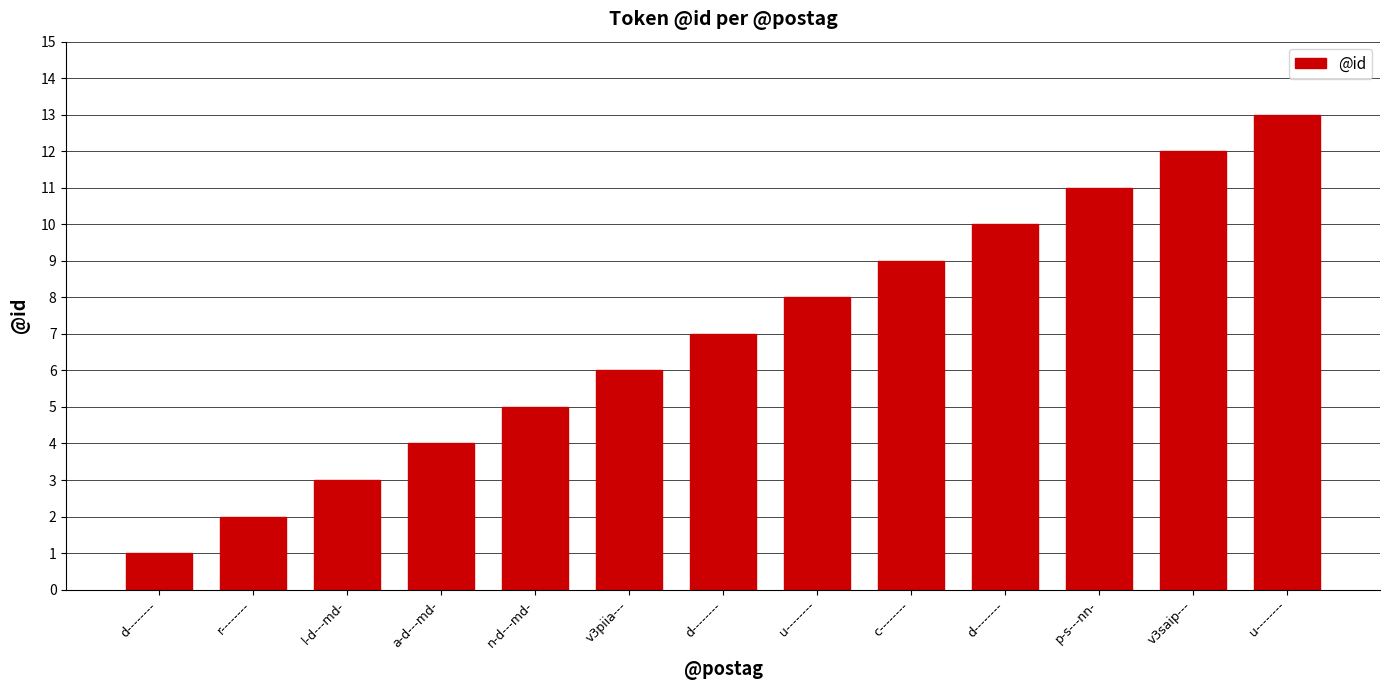

What is the label of the 7th bar from the left?

d--------